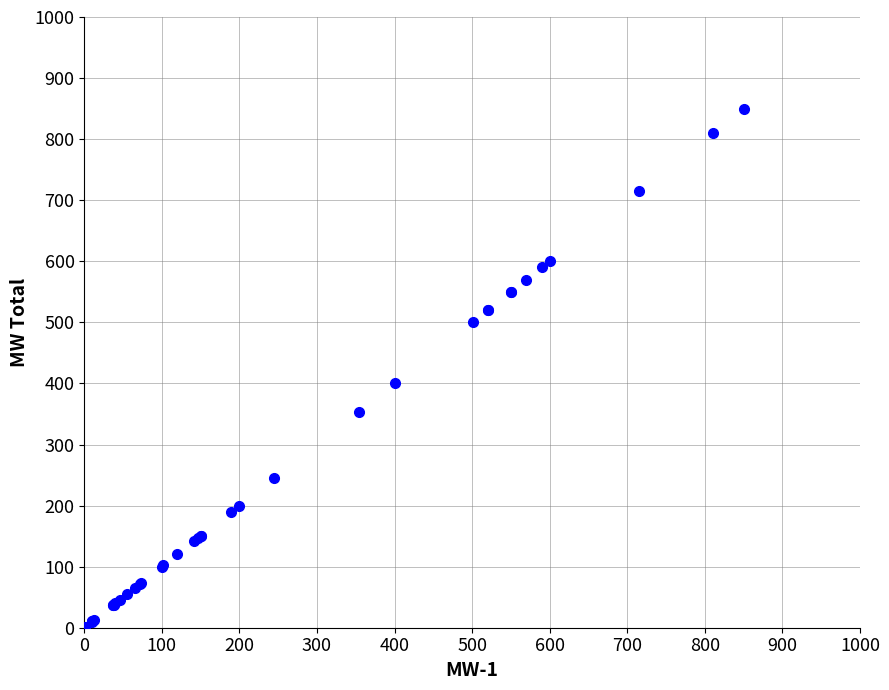

What Y value in the scatter plot is closest to 425?

401.0